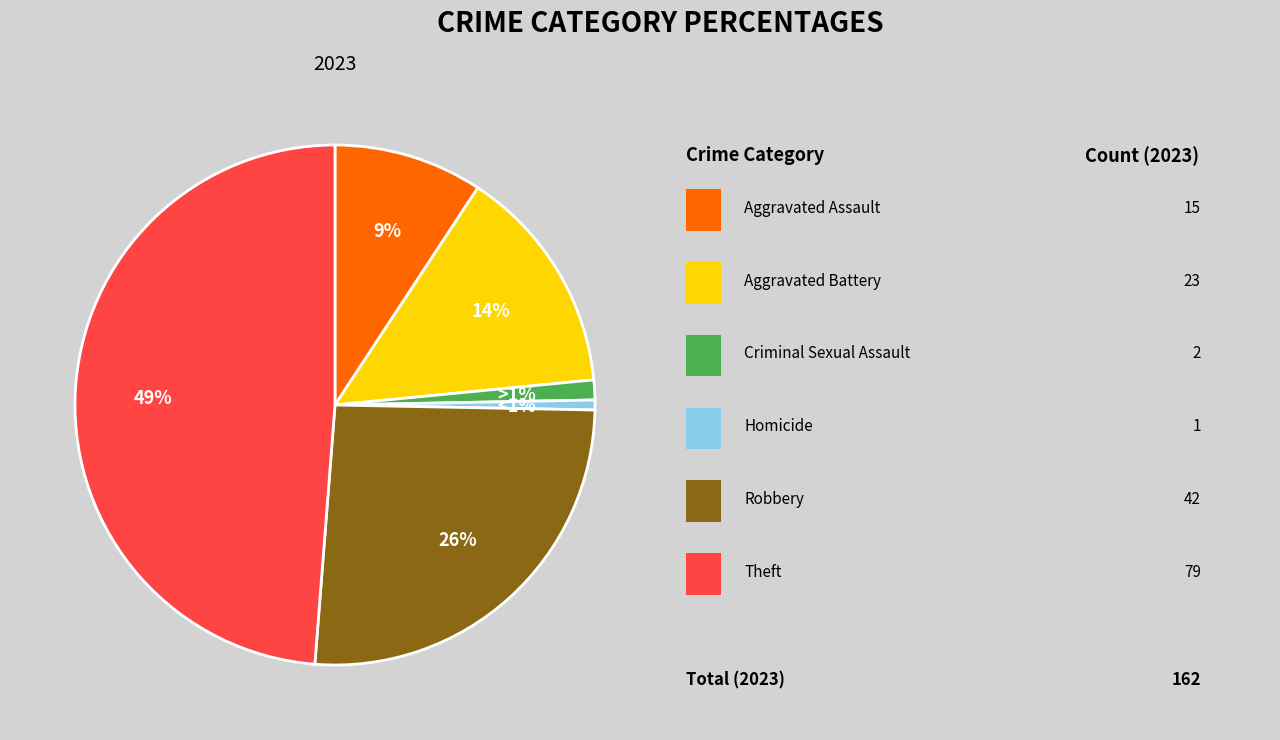

Count the number of slices in the pie.

6